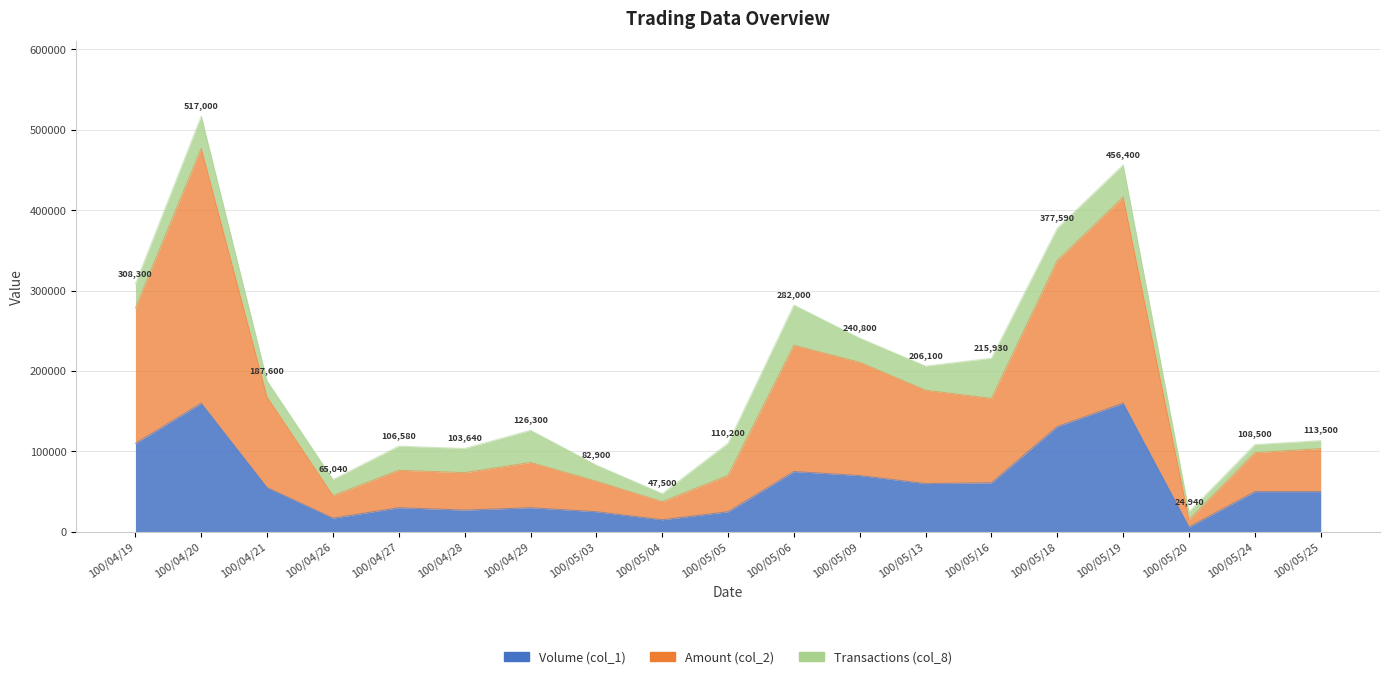

The value of Amount (col_2) at 100/05/09 is 320298. True or false?

False